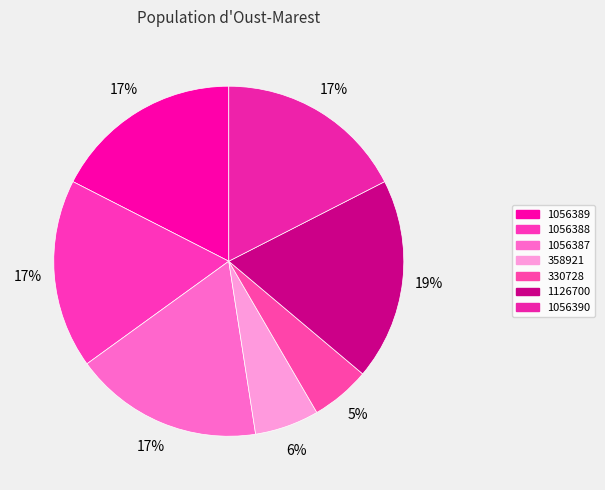

Count the number of slices in the pie.

7